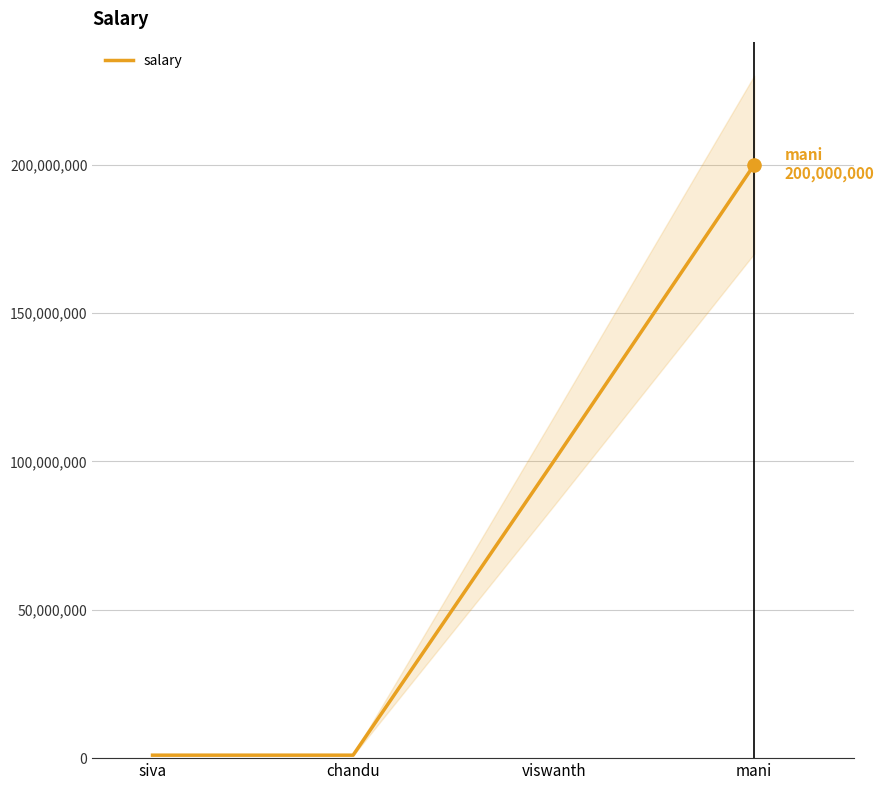

Approximately how many times larger is the value at siva compared to chandu?

1.0